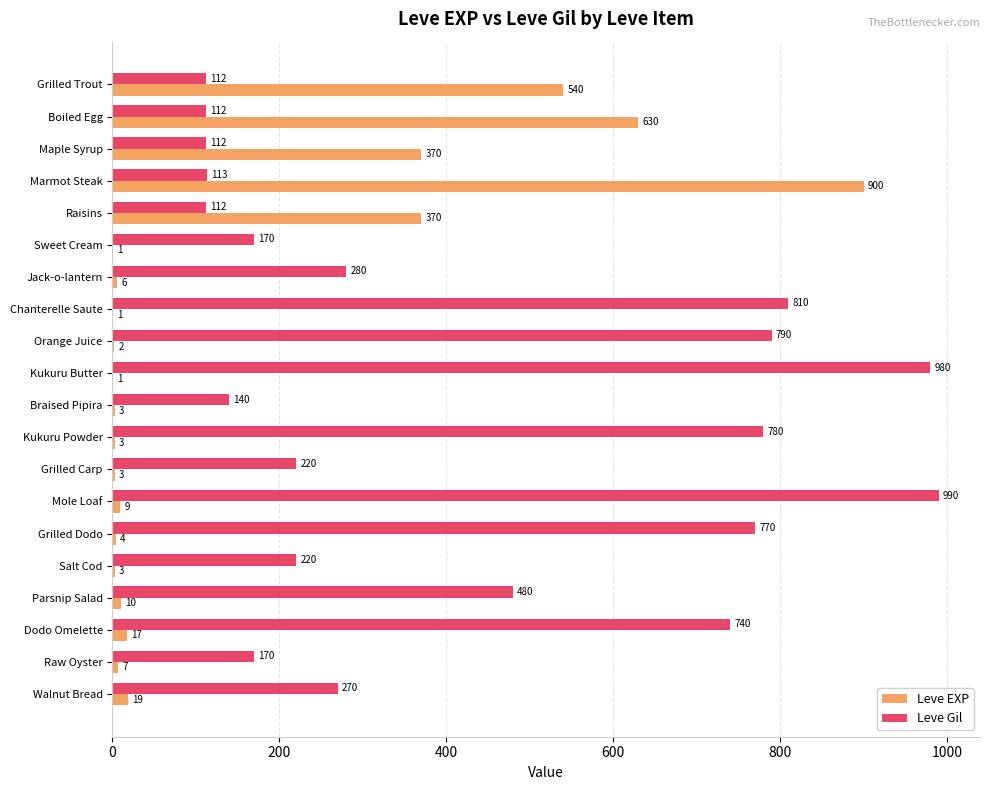

What is the average value of the Leve Gil series?

419